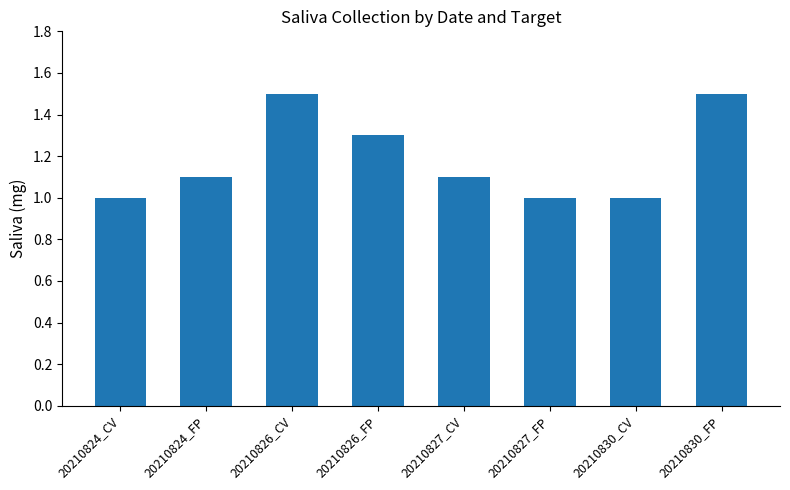

What is the maximum value shown in the chart?

1.5